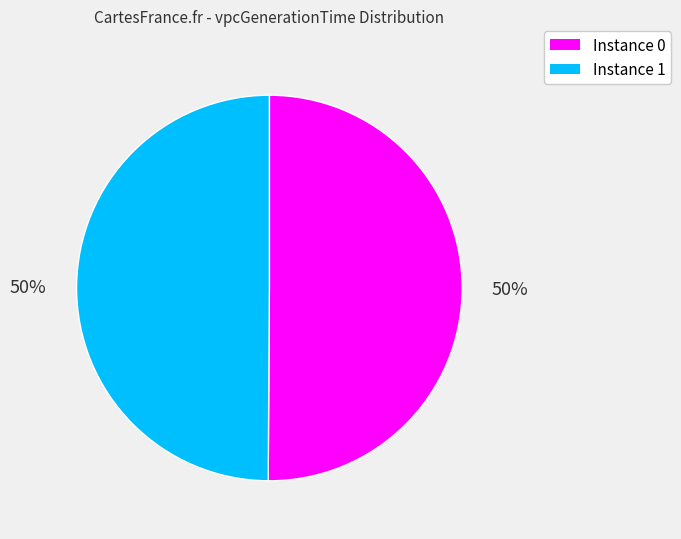

To the nearest percent, what is the average slice percentage?

50%